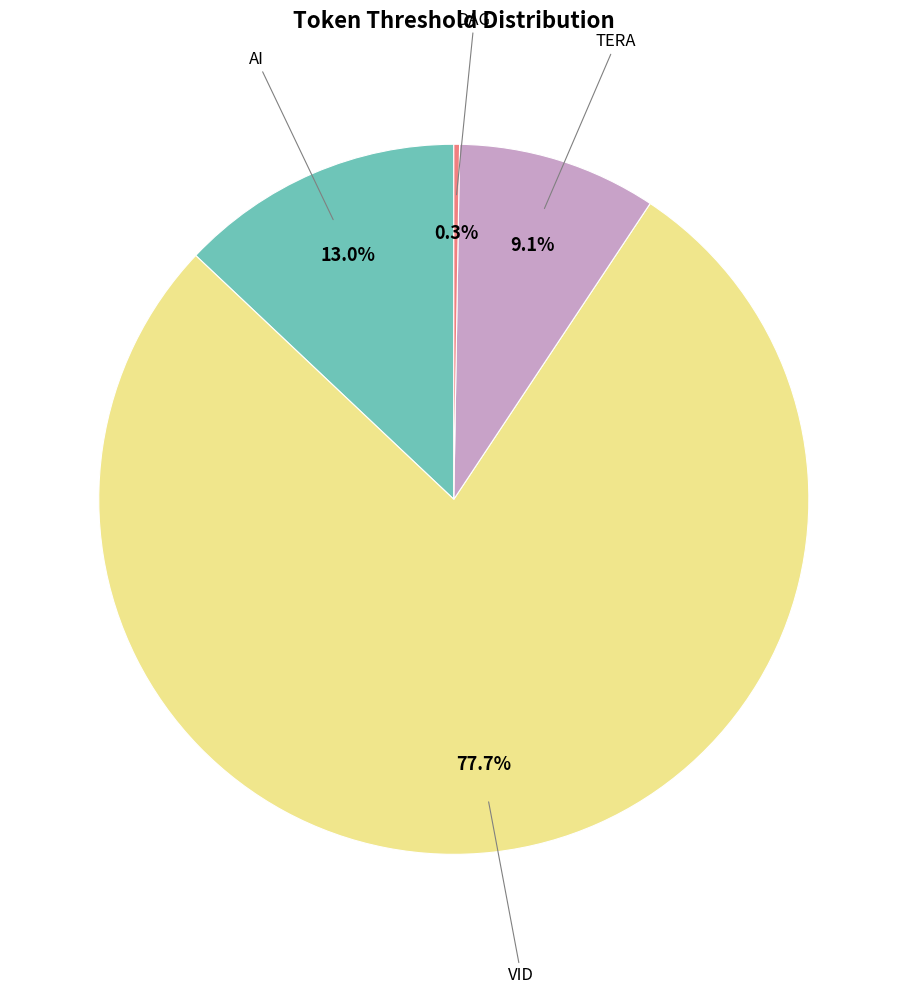

What is the majority slice?

VID